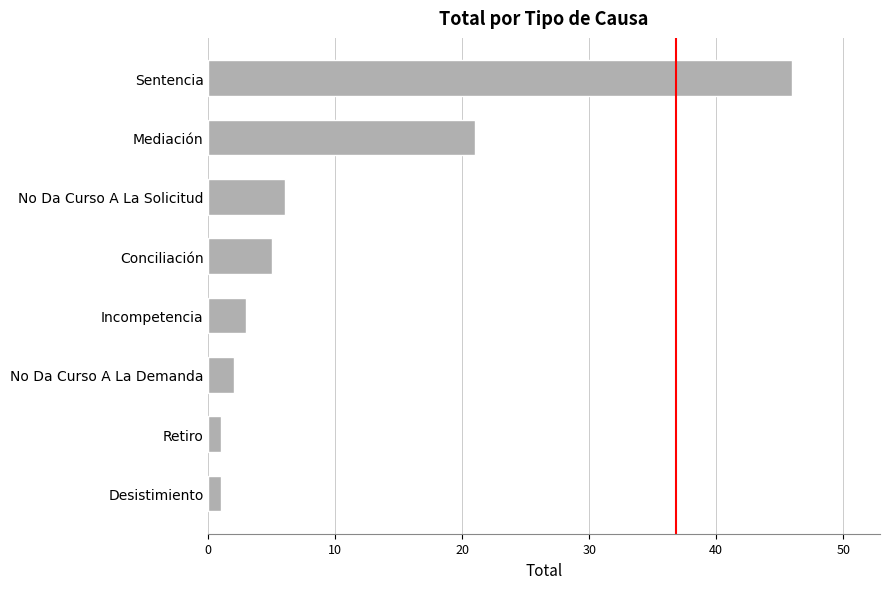

What is the difference between the values at No Da Curso A La Demanda and No Da Curso A La Solicitud?

4